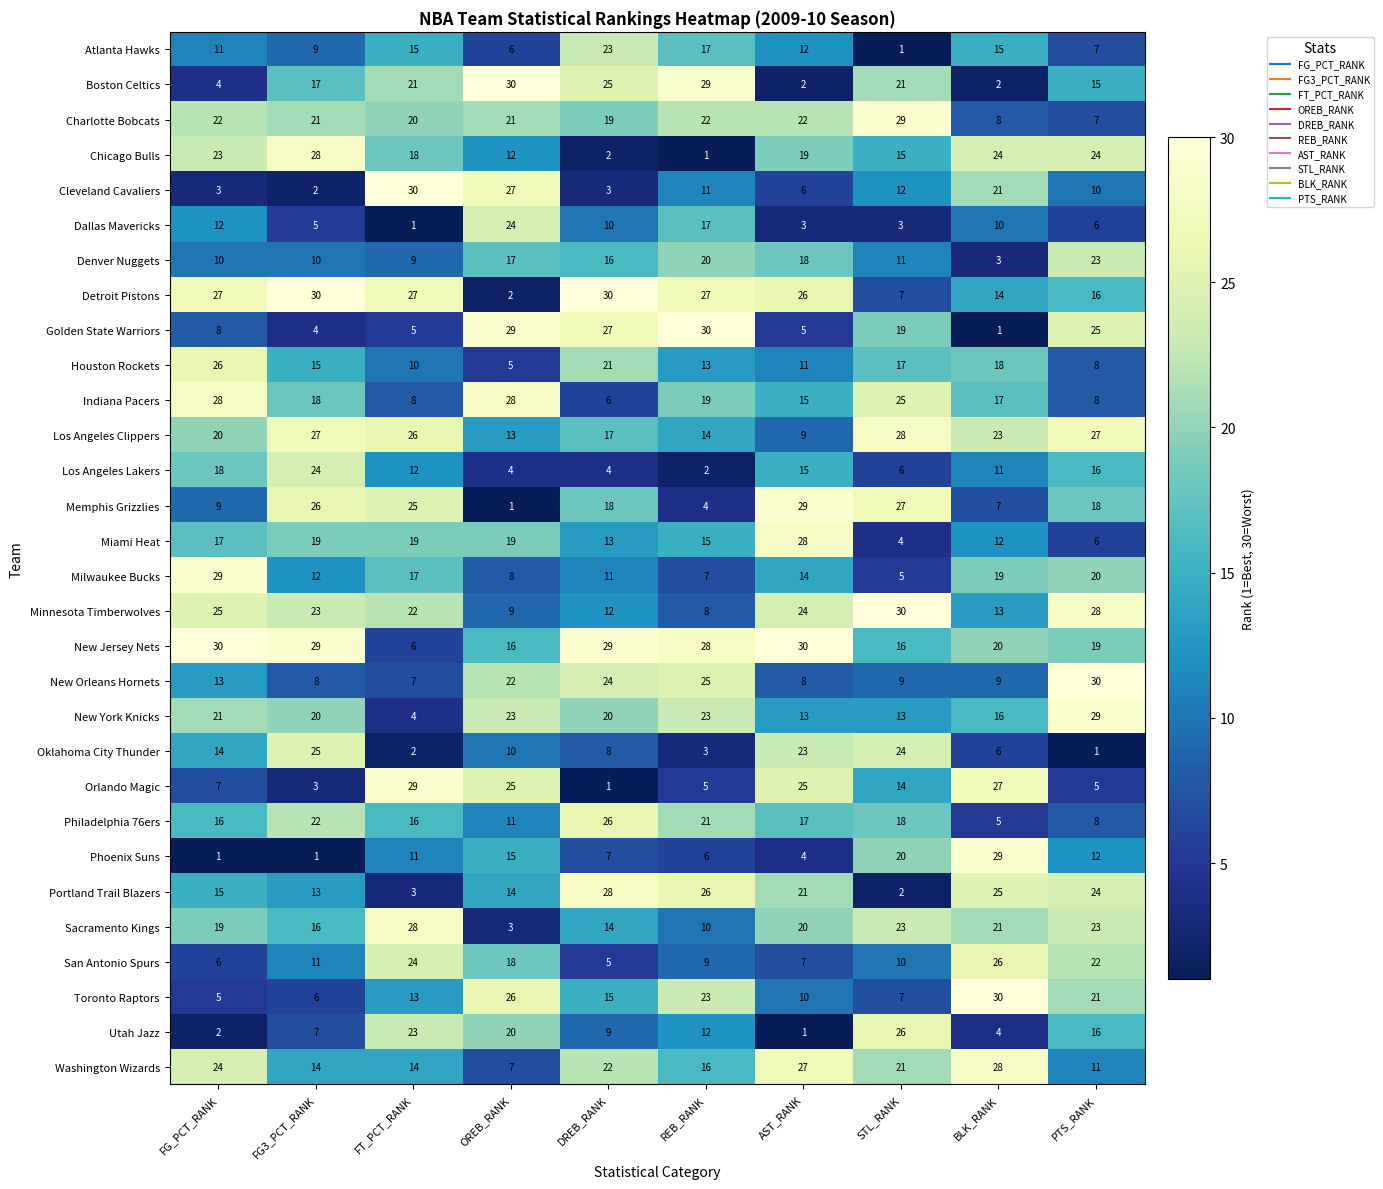

How many categories are shown in the chart?

10